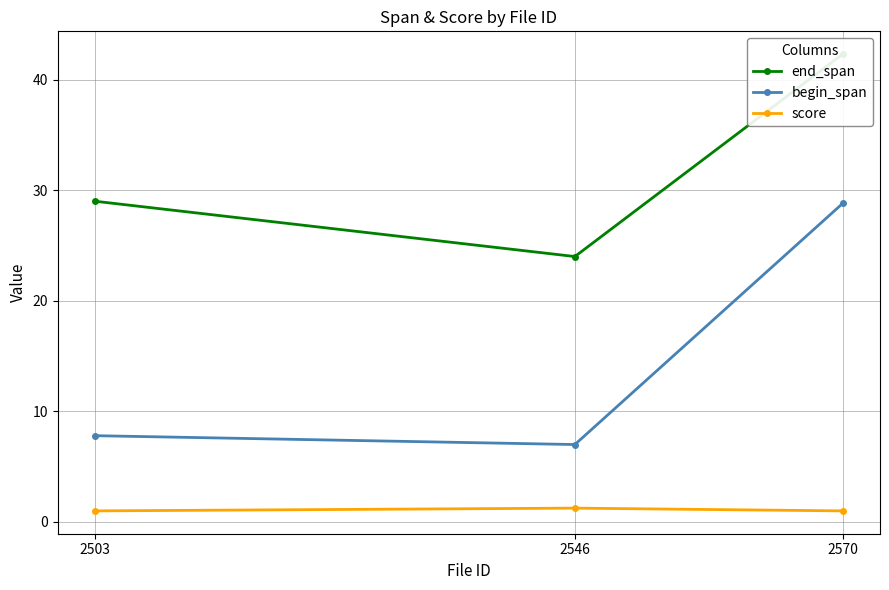

What is the difference between the highest and lowest values at 2503?

28.0